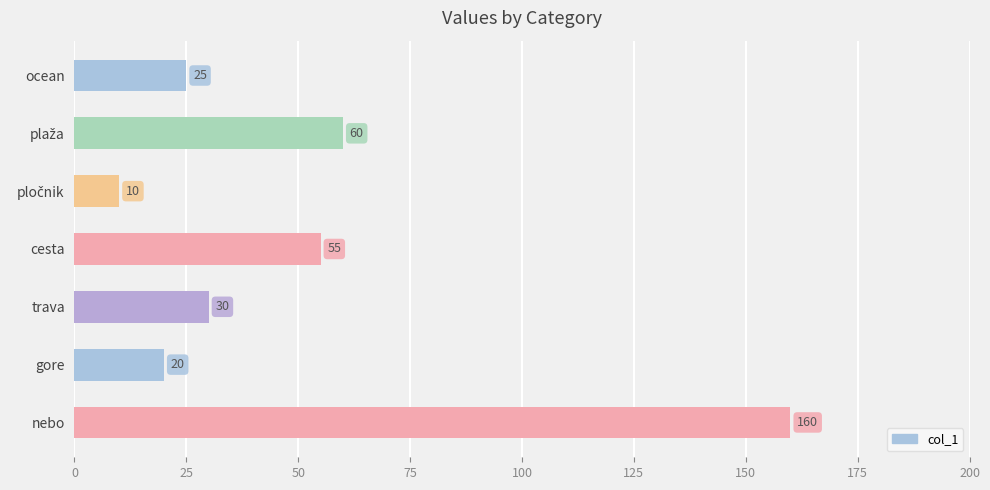

What is the smallest value displayed?

10